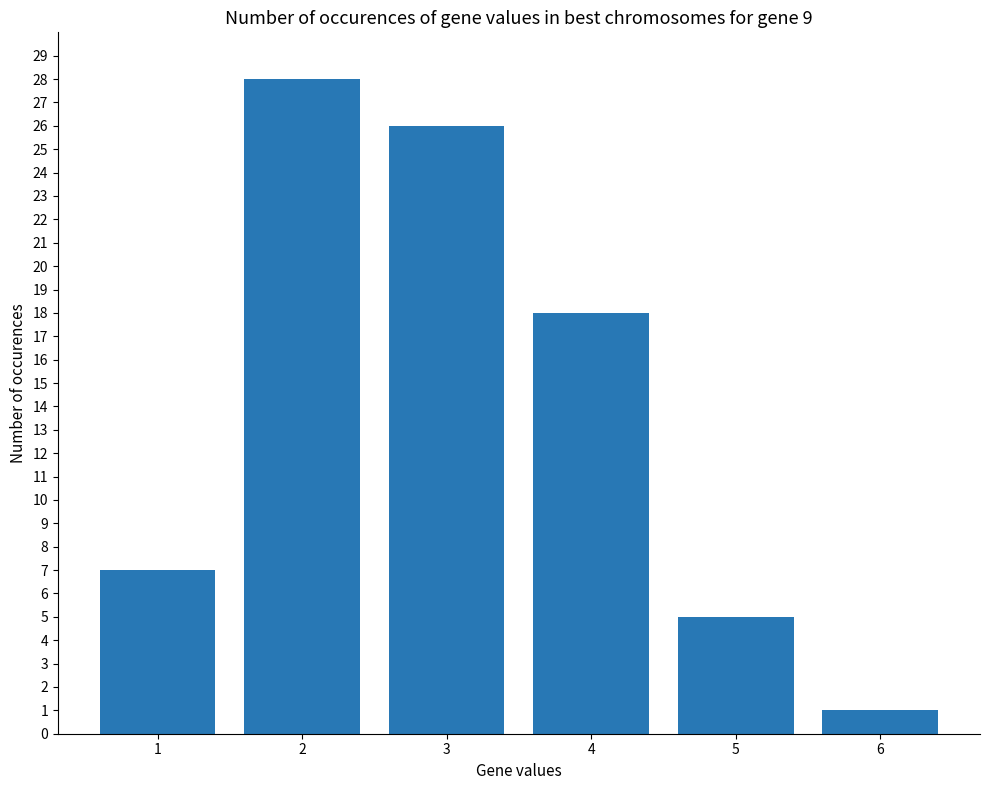

What is the difference between the values at 6 and 2?

27